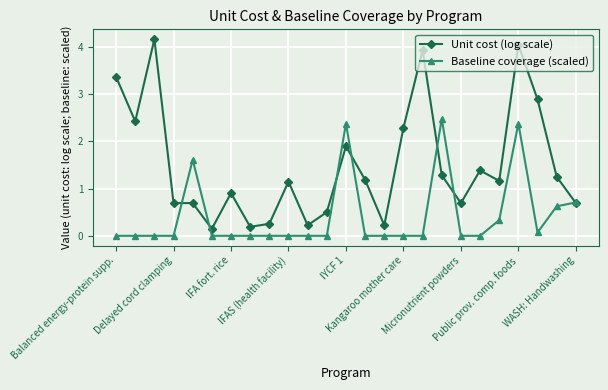

Which series has the widest spread of values?

Unit cost (log scale)